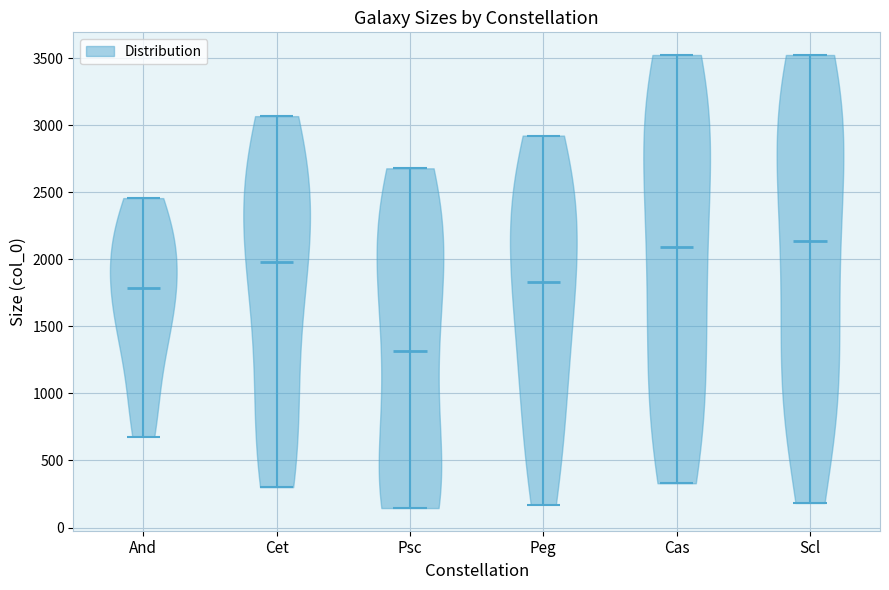

Reading left to right, read every violin against the y-axis: where its median line is, and the lowest and highest points it reaches. The values are not printed on the chart, so give them approximately, as read against the axis.

And: median line 1800, lowest point 700, highest point 2450
Cet: median line 2000, lowest point 300, highest point 3050
Psc: median line 1300, lowest point 150, highest point 2700
Peg: median line 1850, lowest point 150, highest point 2900
Cas: median line 2100, lowest point 350, highest point 3500
Scl: median line 2150, lowest point 200, highest point 3500